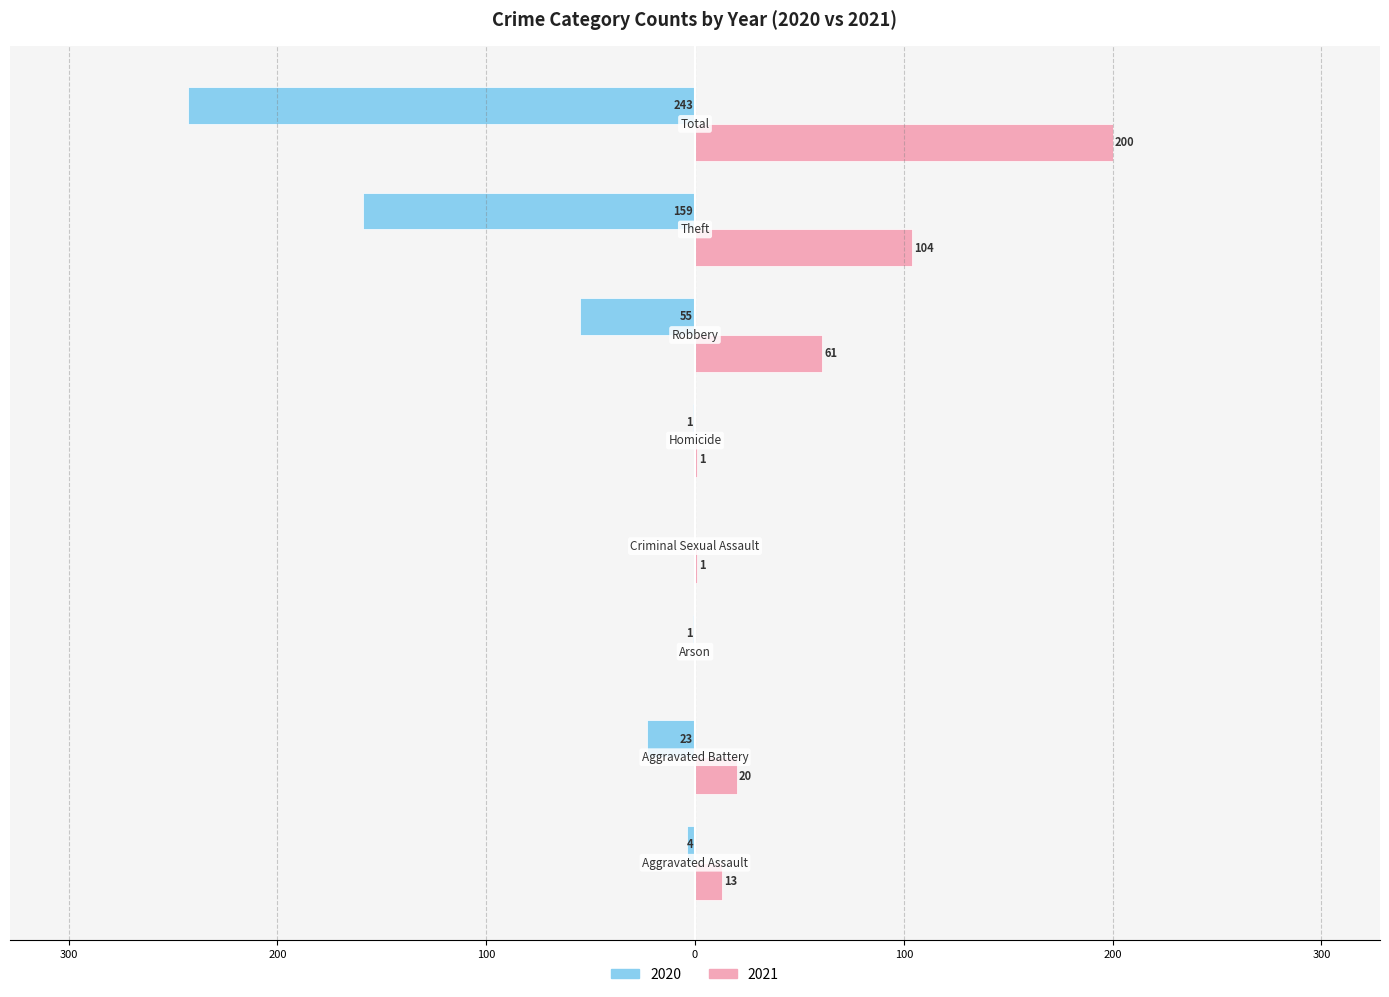

Reading right to left, extract all data points from this chart.

2020: Total=-243	Theft=-159	Robbery=-55	Homicide=-1	Criminal Sexual Assault=0	Arson=-1	Aggravated Battery=-23	Aggravated Assault=-4
2021: Total=200	Theft=104	Robbery=61	Homicide=1	Criminal Sexual Assault=1	Arson=0	Aggravated Battery=20	Aggravated Assault=13